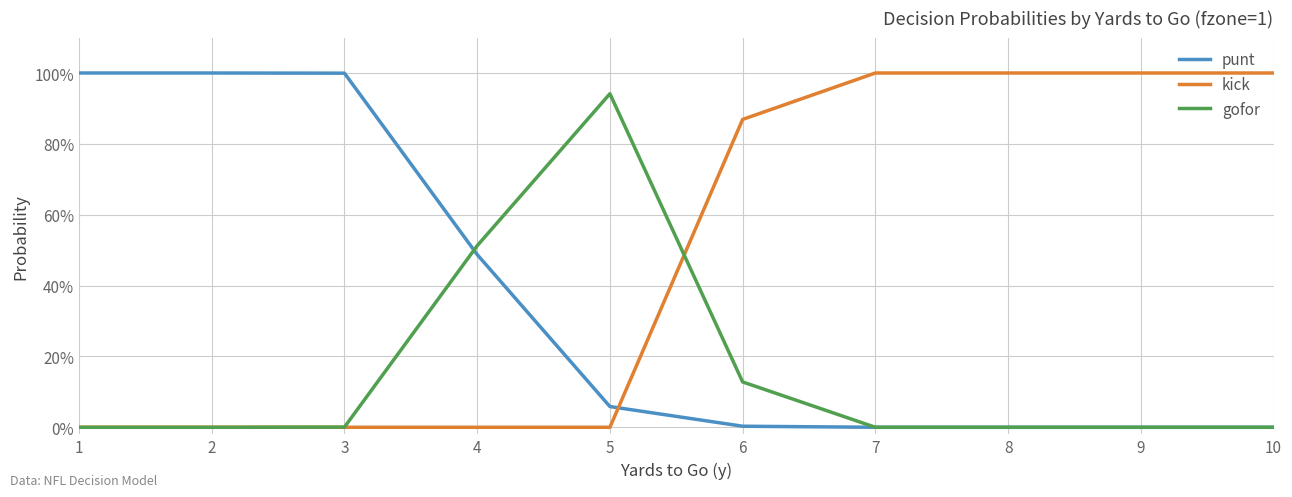

What are all the series names shown in the legend?

punt, kick, gofor